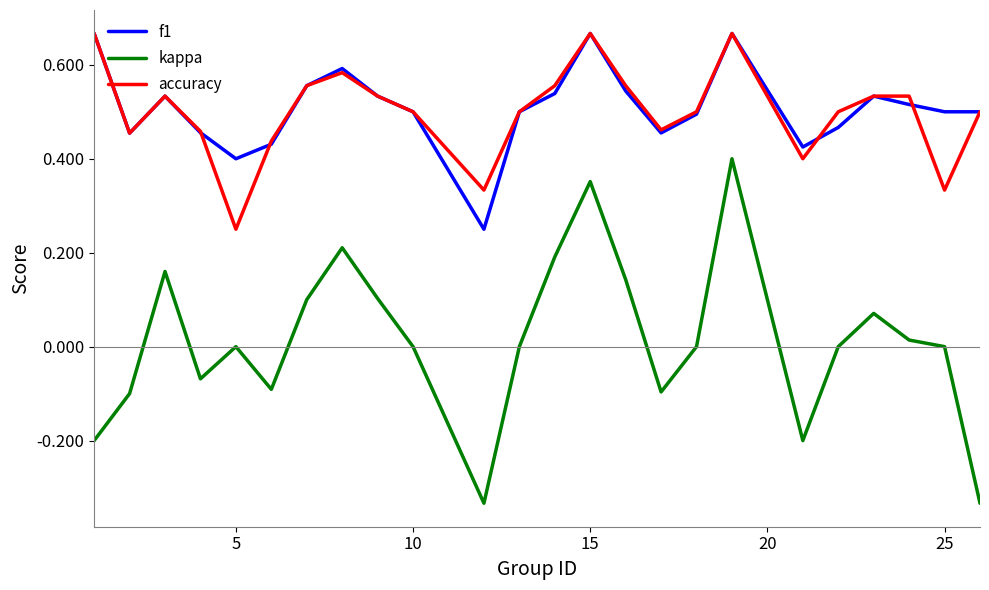

Which series has the largest range (max minus min)?

kappa